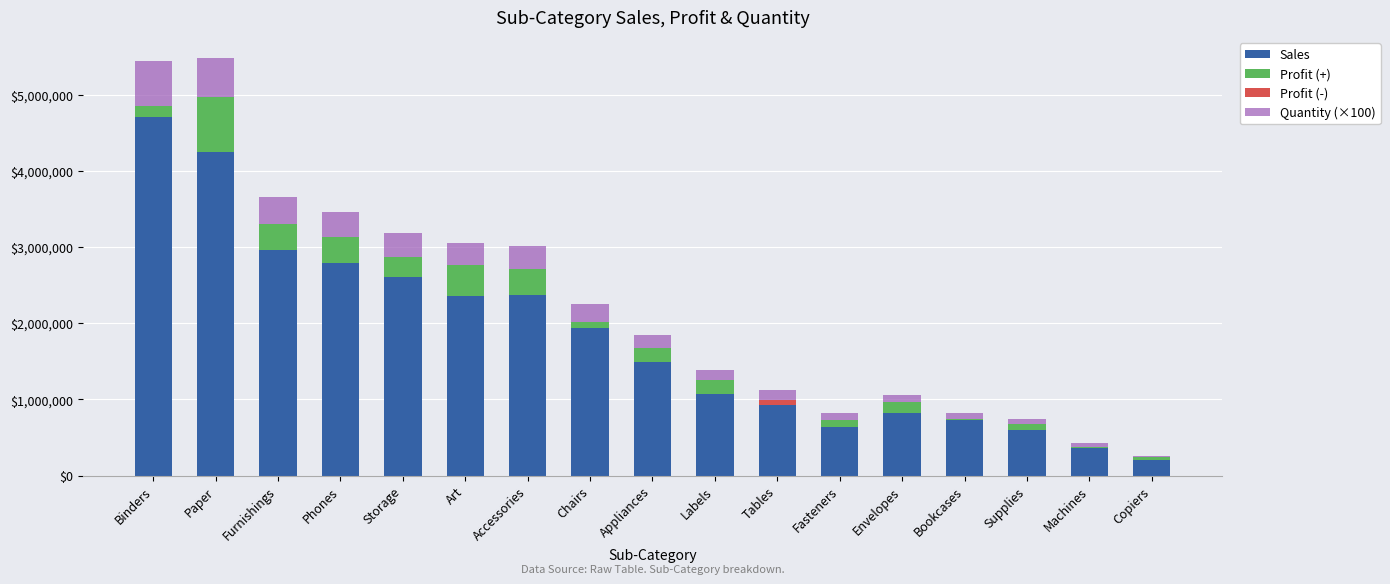

How many series are shown in this chart?

4